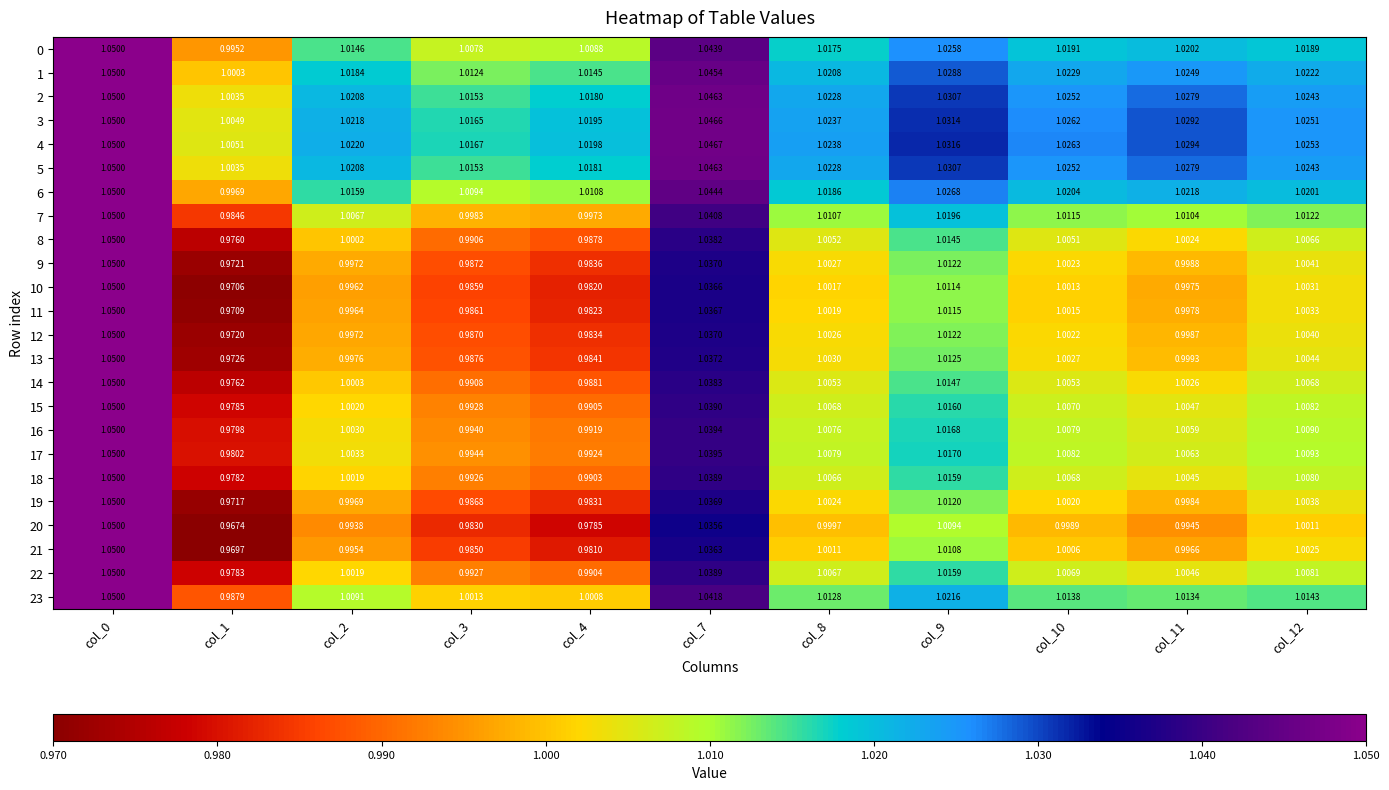

Is the value of 11 at col_0 greater than the value of 0 at col_12?

Yes